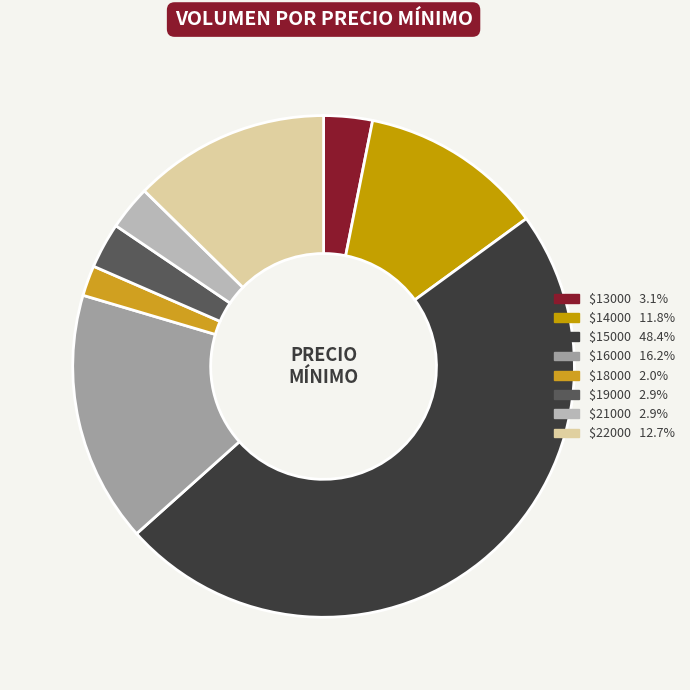

Count the number of slices in the pie.

8